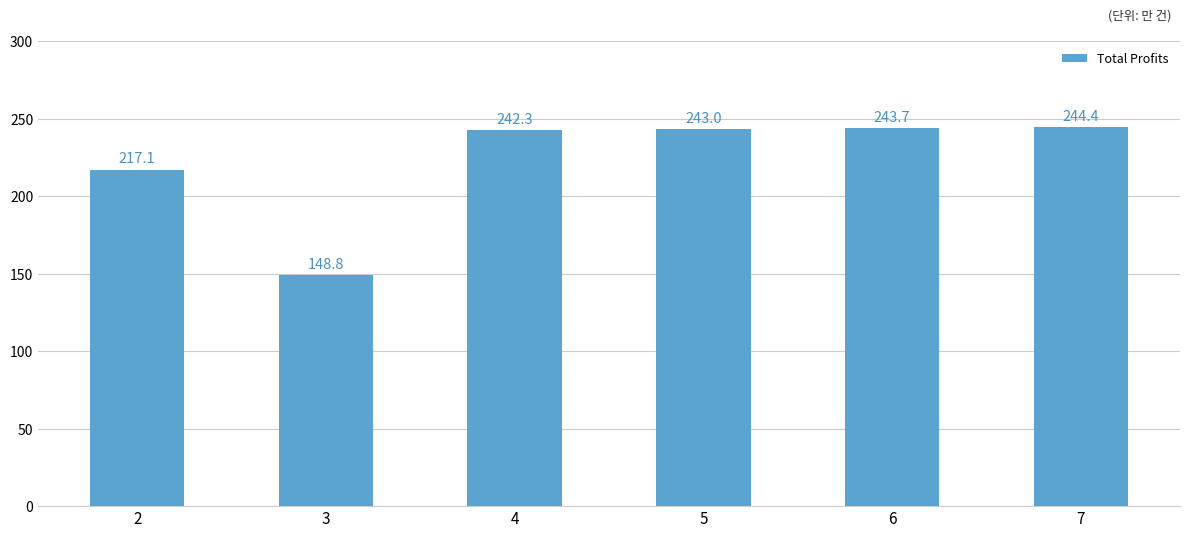

Reading left to right, transcribe all the data shown in this chart.

217082.5	148839.0	242320.9	243003.7	243687.4	244372.2